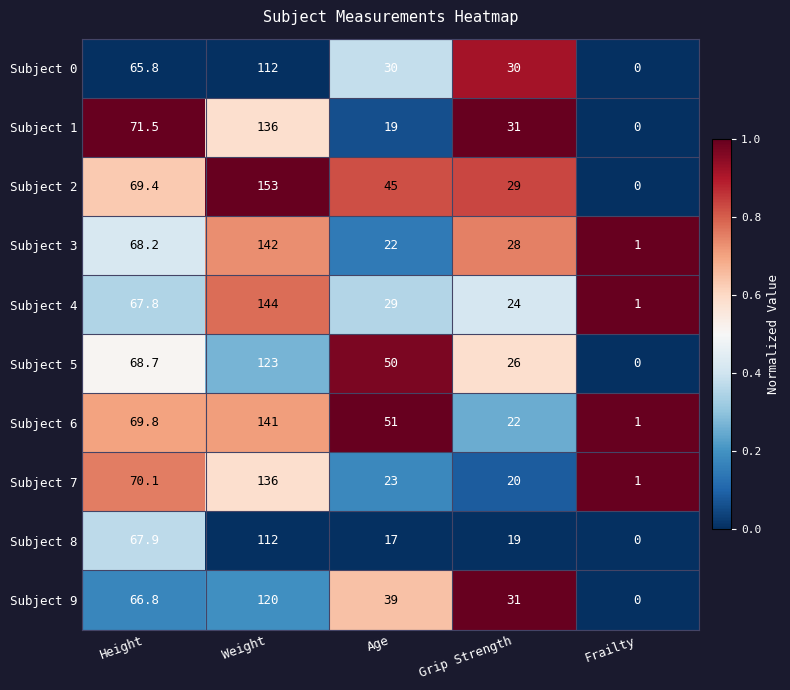

Is it true that Subject 4 equals 100.6 at Weight?

False